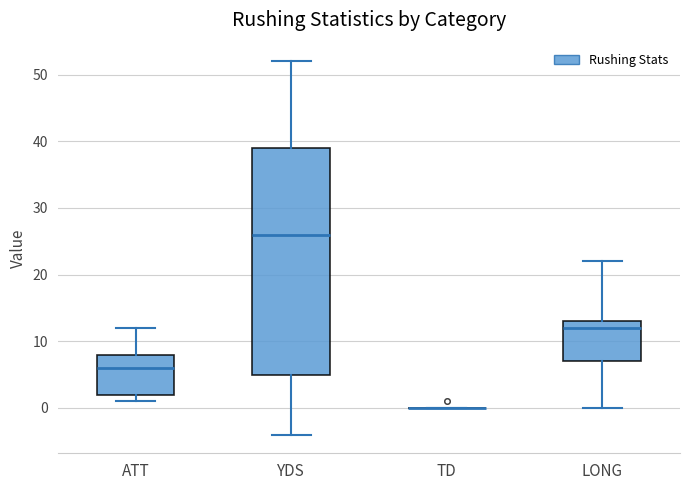

Reading left to right, transcribe this box plot: for each box, give where its median line is, the range the box spans, and where its two whiskers end, as read against the y-axis. The values are not printed on the chart, so give them approximately, as read against the axis.

ATT: median 6, box 2 to 8, whiskers 1 to 12
YDS: median 26, box 5 to 39, whiskers -4 to 52
TD: box collapsed to a line at 0, whiskers 0 to 0
LONG: median 12, box 7 to 13, whiskers 0 to 22